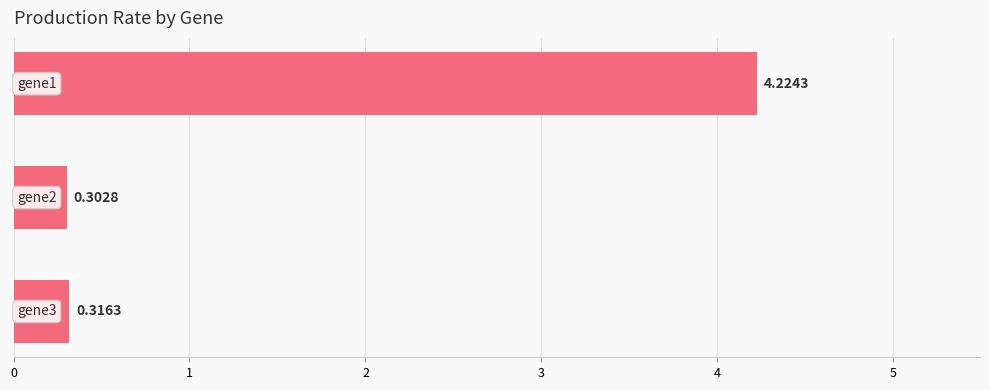

What is the sum of all values?

4.8